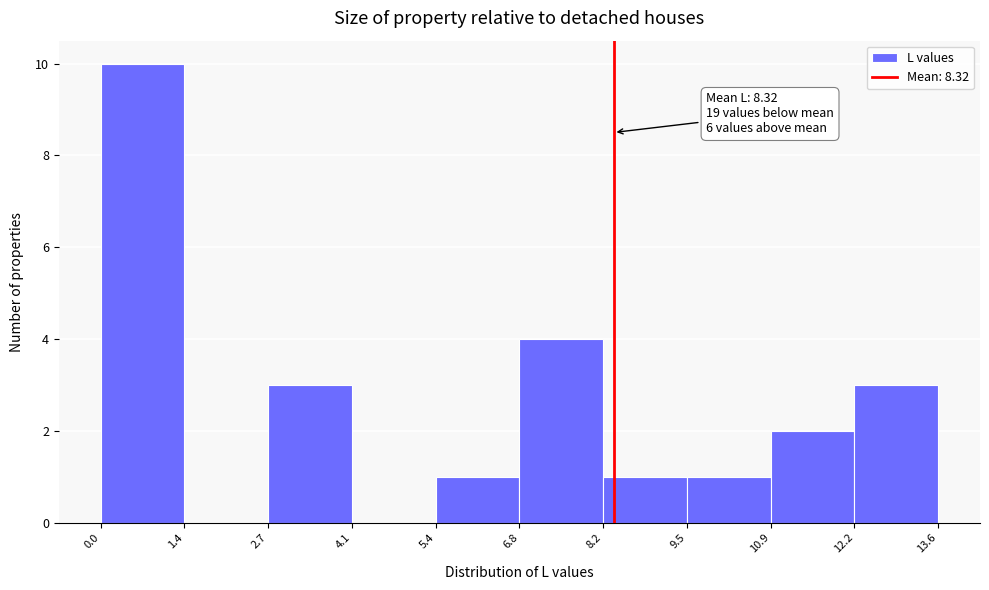

Which range on the x-axis has the tallest bar?

0.0 to 1.4